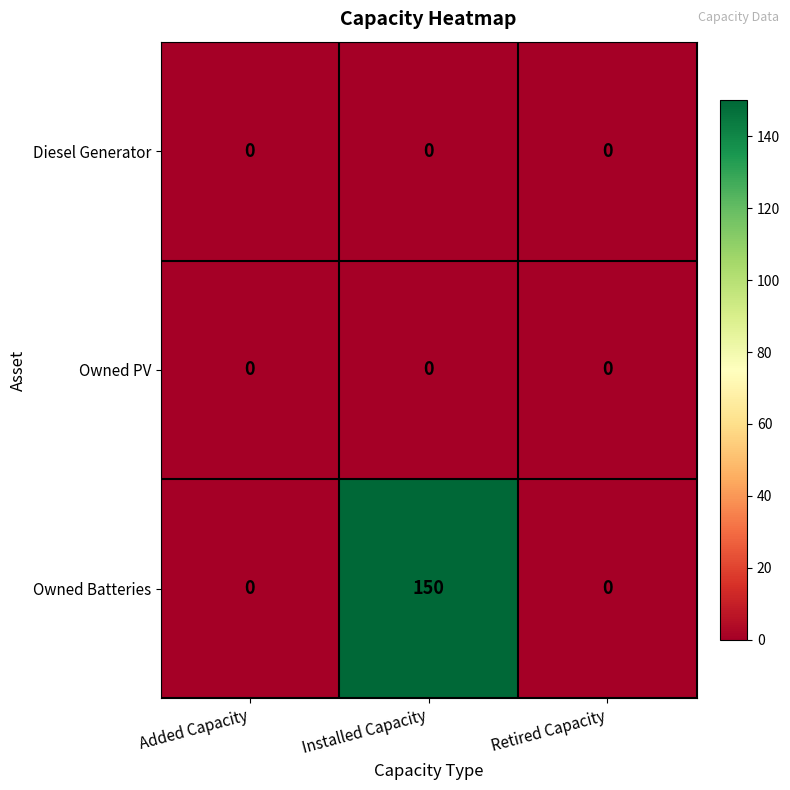

Which series has the widest spread of values?

Owned Batteries